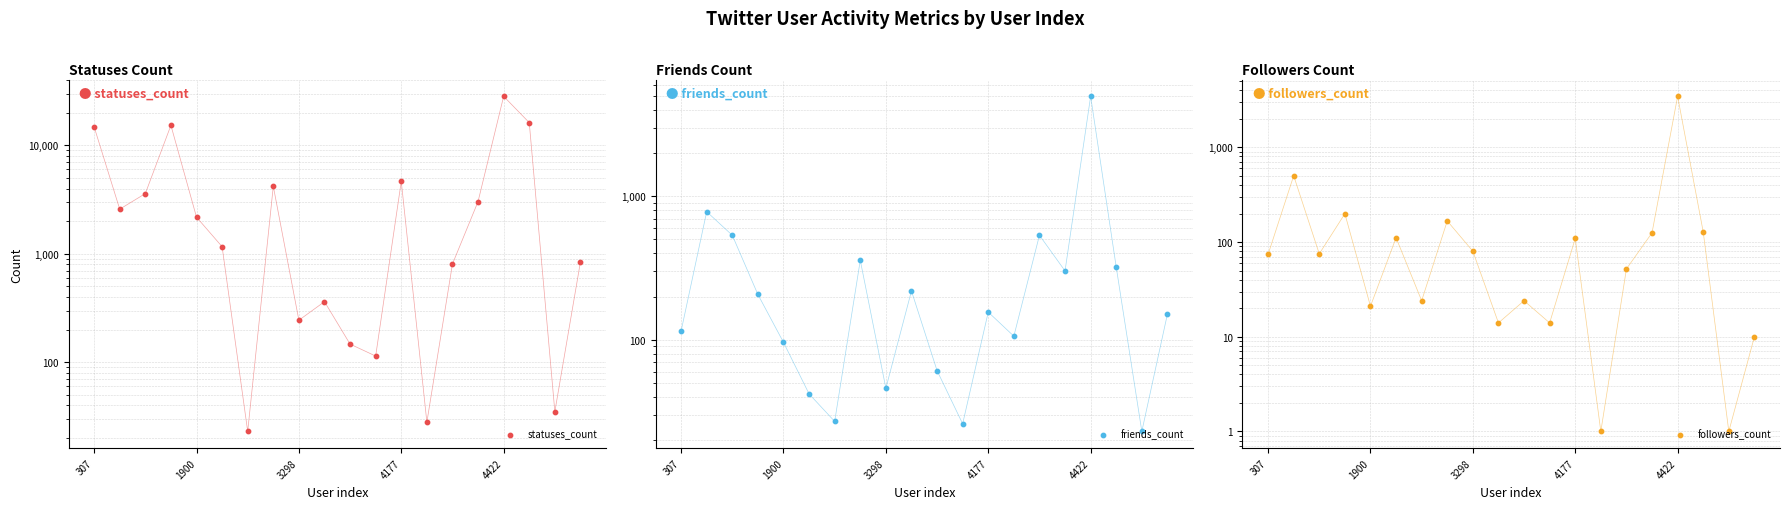

What are all the series names shown in the legend?

statuses_count, friends_count, followers_count